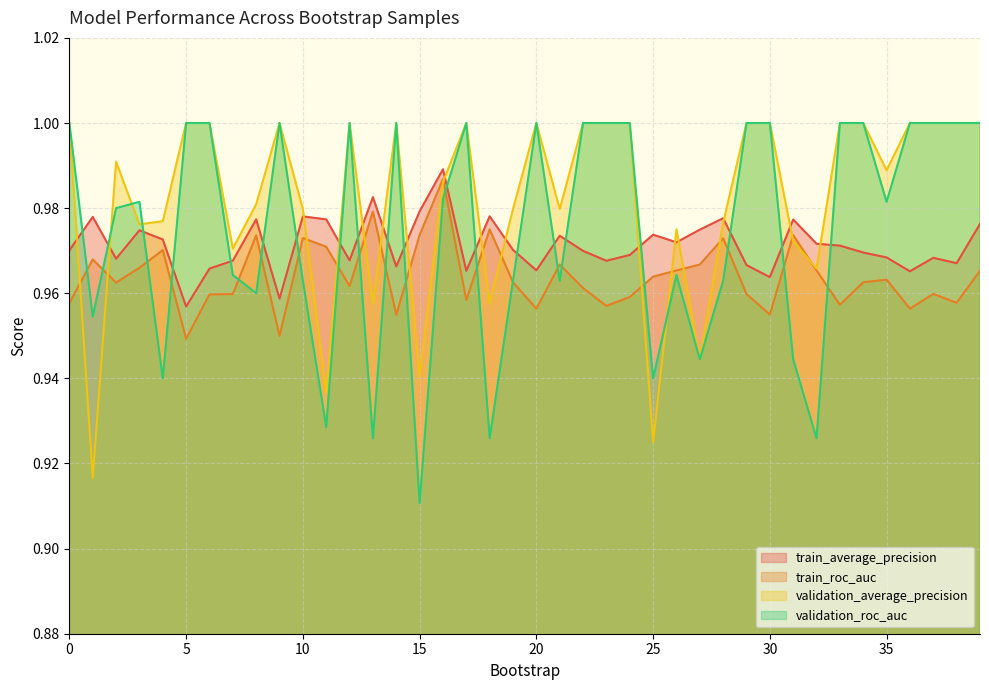

Reading left to right, extract all data points from this chart.

train_average_precision: 1.0	1.0	1.0	1.0	1.0	1.0	1.0	1.0	1.0	1.0	1.0	1.0	1.0	1.0	1.0	1.0	1.0	1.0	1.0	1.0	1.0	1.0	1.0	1.0	1.0	1.0	1.0	1.0	1.0	1.0	1.0	1.0	1.0	1.0	1.0	1.0	1.0	1.0	1.0	1.0
train_roc_auc: 1.0	1.0	1.0	1.0	1.0	0.9	1.0	1.0	1.0	1.0	1.0	1.0	1.0	1.0	1.0	1.0	1.0	1.0	1.0	1.0	1.0	1.0	1.0	1.0	1.0	1.0	1.0	1.0	1.0	1.0	1.0	1.0	1.0	1.0	1.0	1.0	1.0	1.0	1.0	1.0
validation_average_precision: 1.0	0.9	1.0	1.0	1.0	1.0	1.0	1.0	1.0	1.0	1.0	0.9	1.0	1.0	1.0	0.9	1.0	1.0	1.0	1.0	1.0	1.0	1.0	1.0	1.0	0.9	1.0	0.9	1.0	1.0	1.0	1.0	1.0	1.0	1.0	1.0	1.0	1.0	1.0	1.0
validation_roc_auc: 1.0	1.0	1.0	1.0	0.9	1.0	1.0	1.0	1.0	1.0	1.0	0.9	1.0	0.9	1.0	0.9	1.0	1.0	0.9	1.0	1.0	1.0	1.0	1.0	1.0	0.9	1.0	0.9	1.0	1.0	1.0	0.9	0.9	1.0	1.0	1.0	1.0	1.0	1.0	1.0